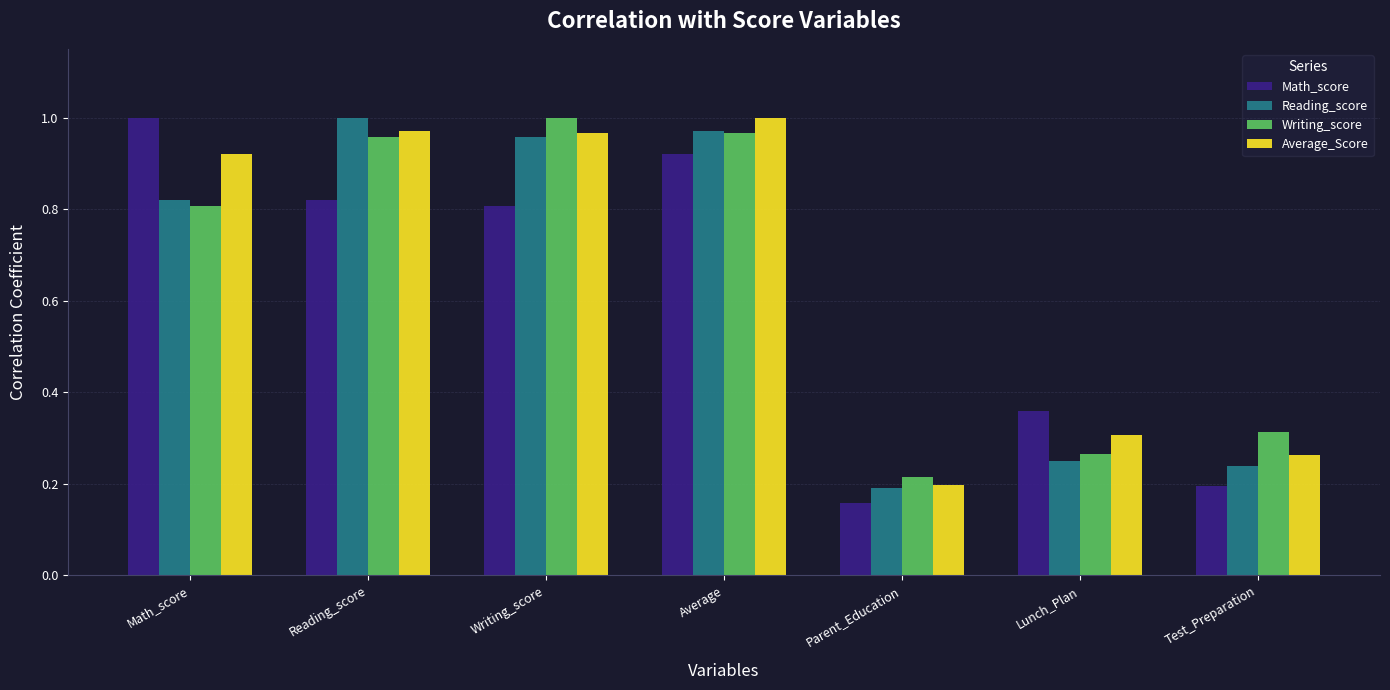

What is the sum of the Reading_score values at Lunch_Plan and Reading_score?

1.3